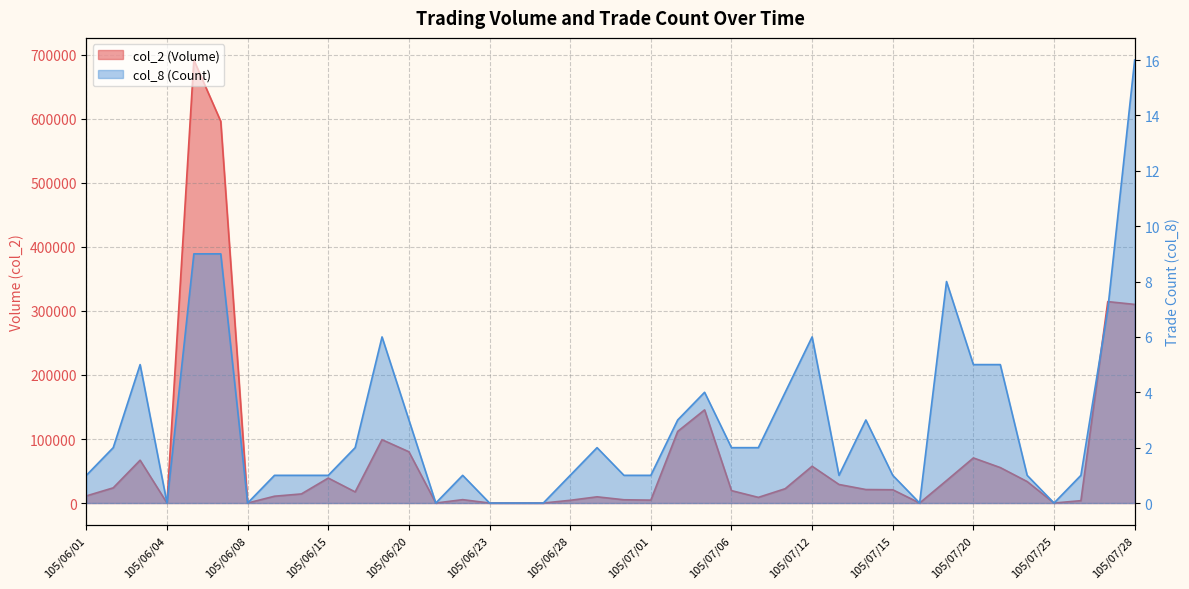

Which has a higher value, 105/06/06 or 105/06/22?

105/06/06